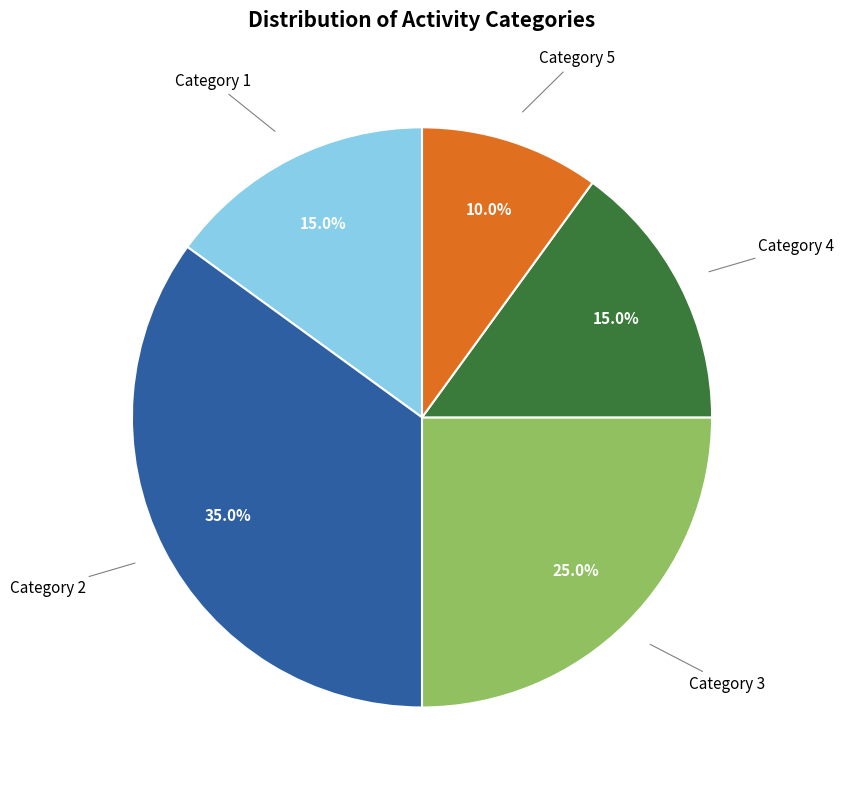

Is there a majority slice in this chart?

No